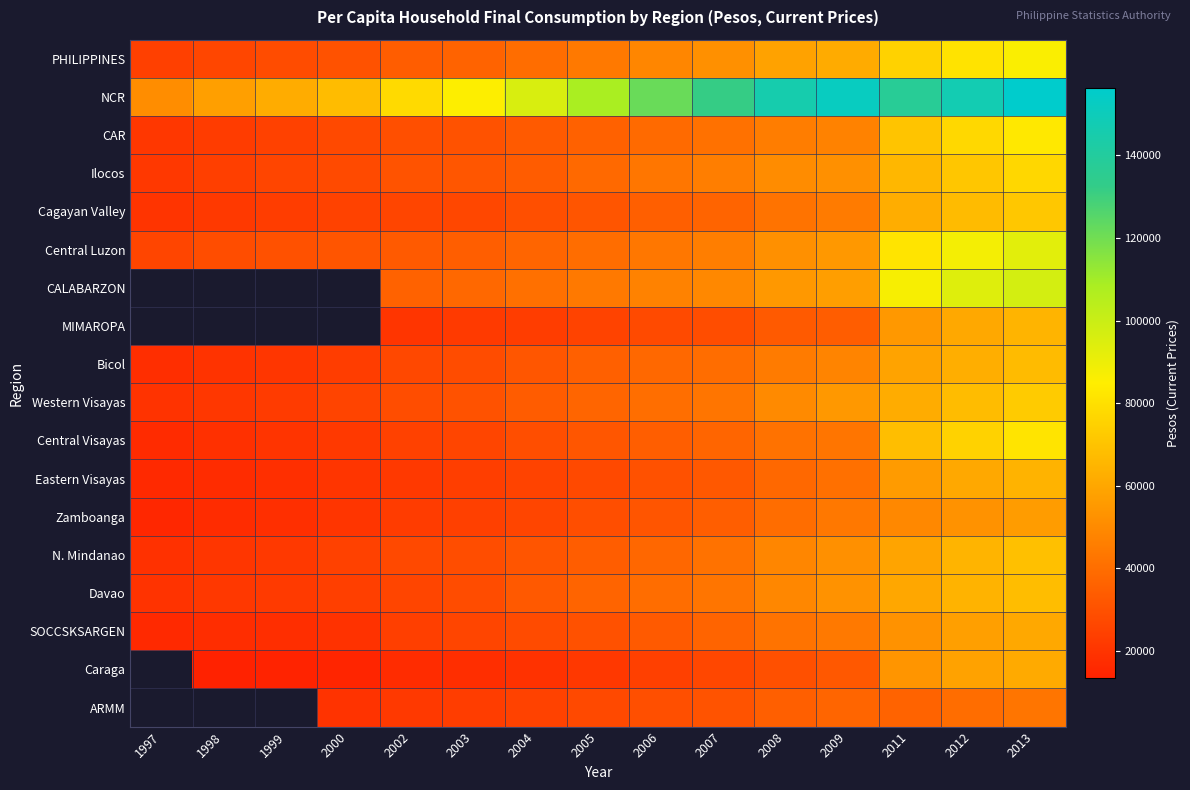

Read the NCR value at 2012.

147310.8